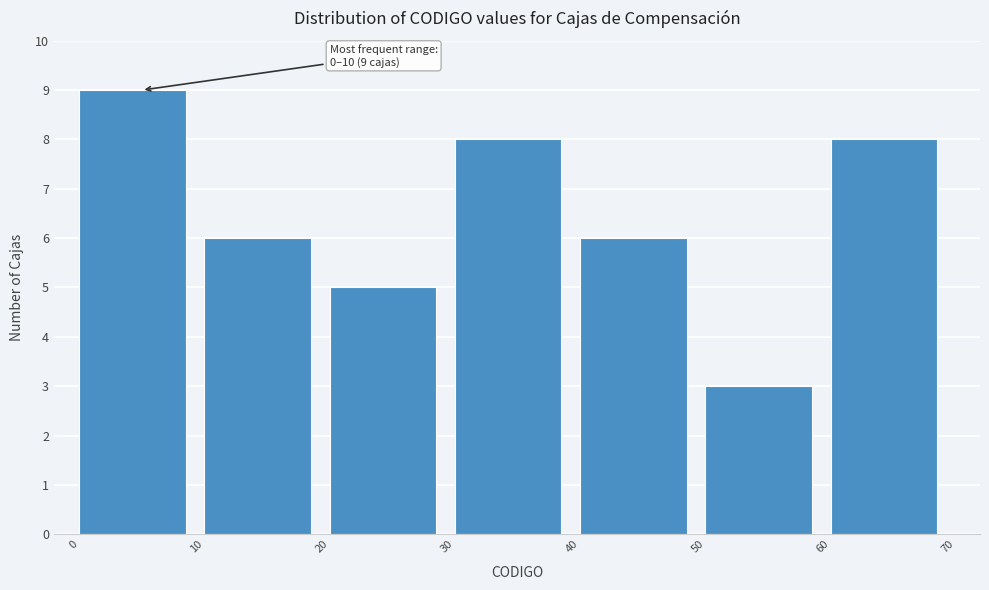

Over which range of the x-axis is the bar tallest?

0 to 10